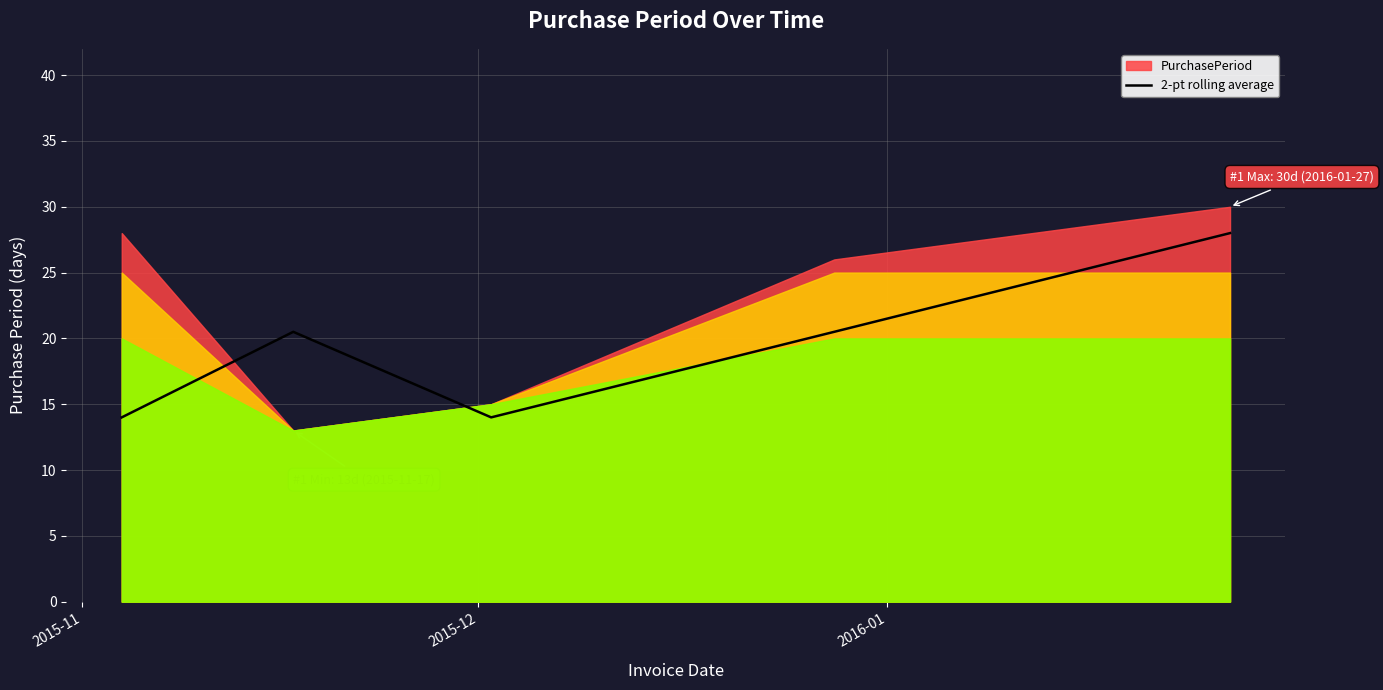

How many lines are shown in the chart?

1